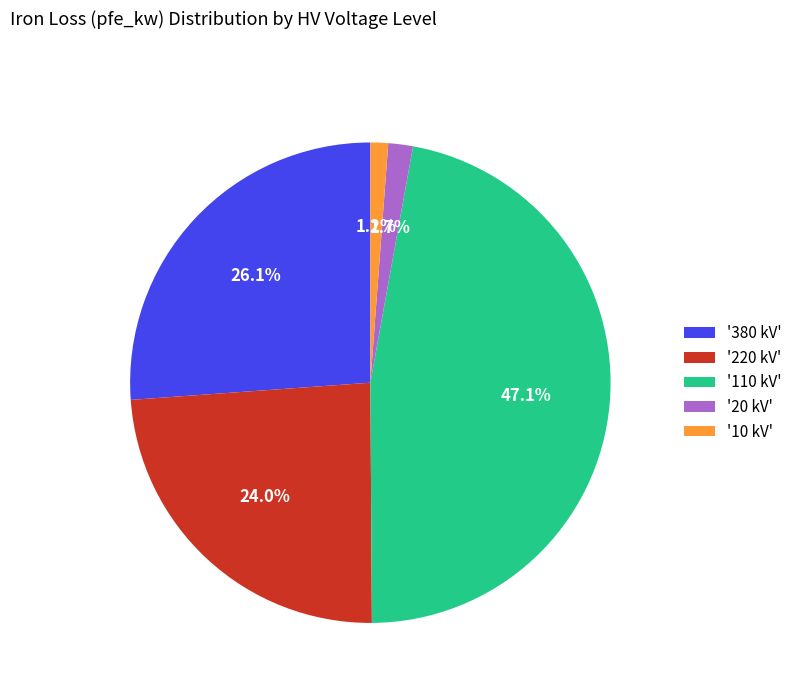

What is the largest slice in the pie chart?

'110 kV'